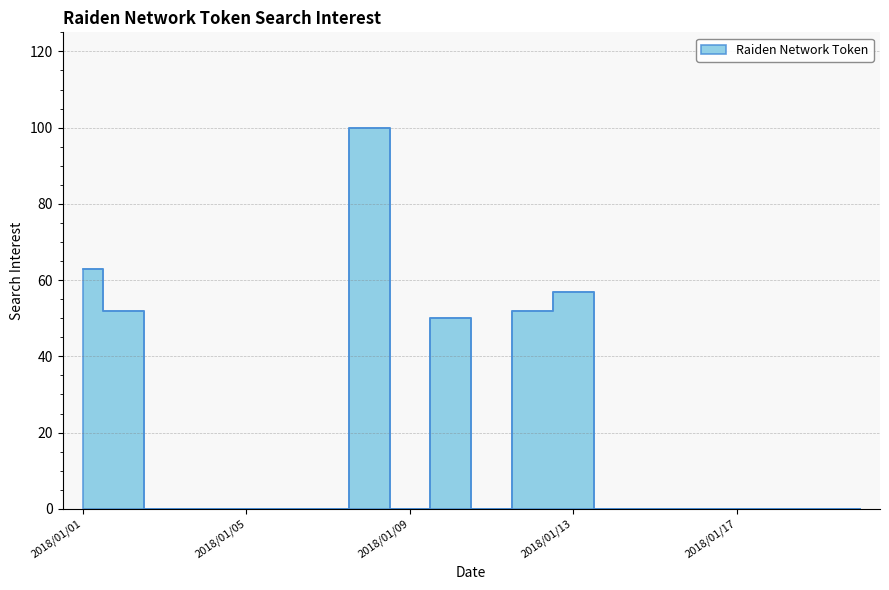

What is the difference between the maximum and second lowest values?

100